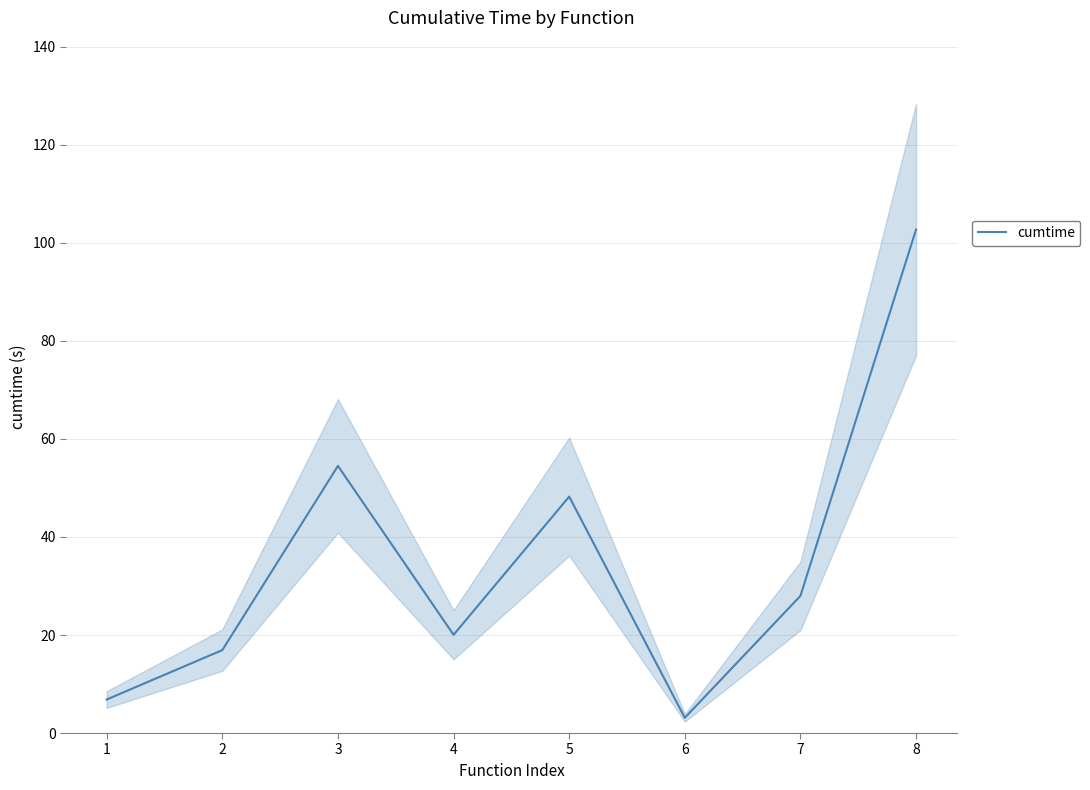

List the labels in order of value, largest first.

8, 3, 5, 7, 4, 2, 1, 6